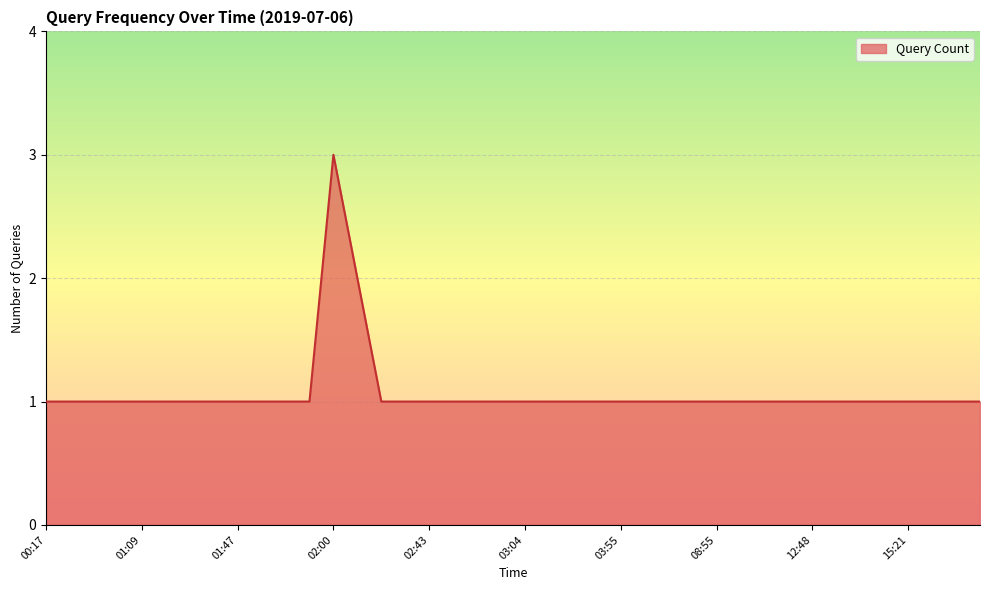

What is the greatest value displayed?

3